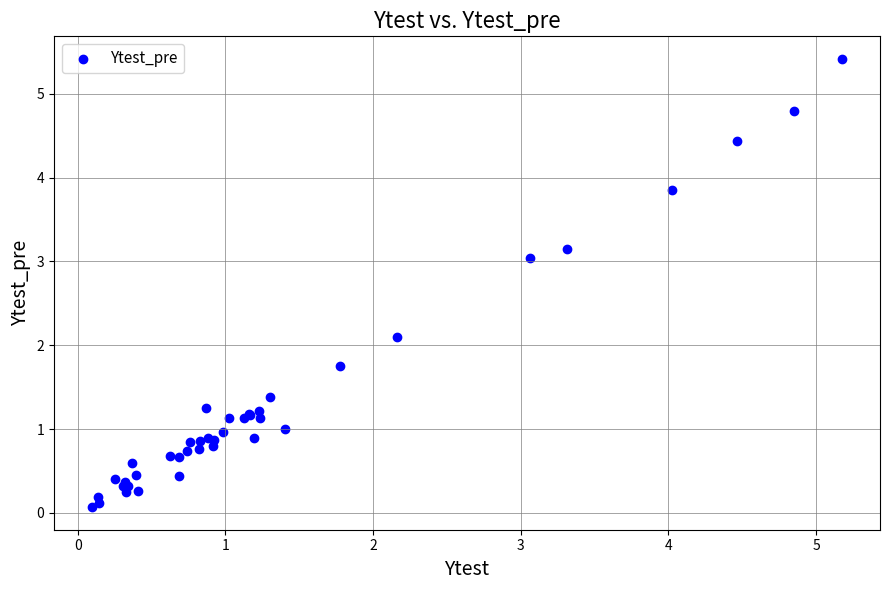

What Y value in the scatter plot is closest to 2?

2.1